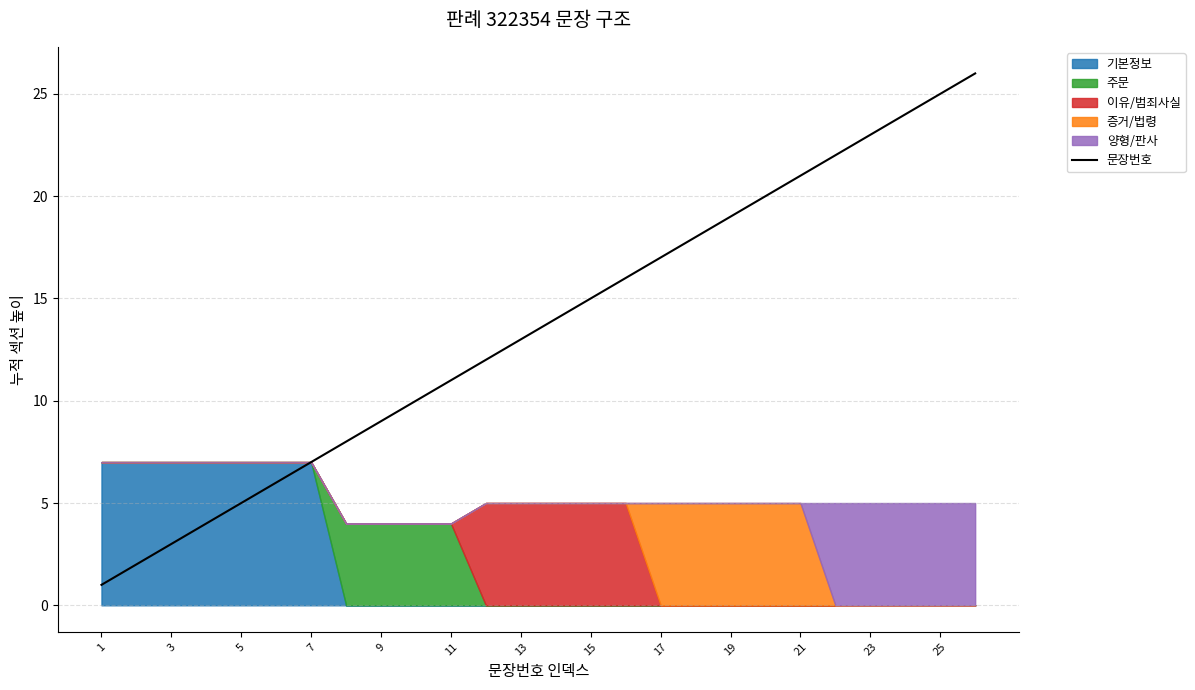

The value of 문장번호 at 21 is 21. True or false?

True